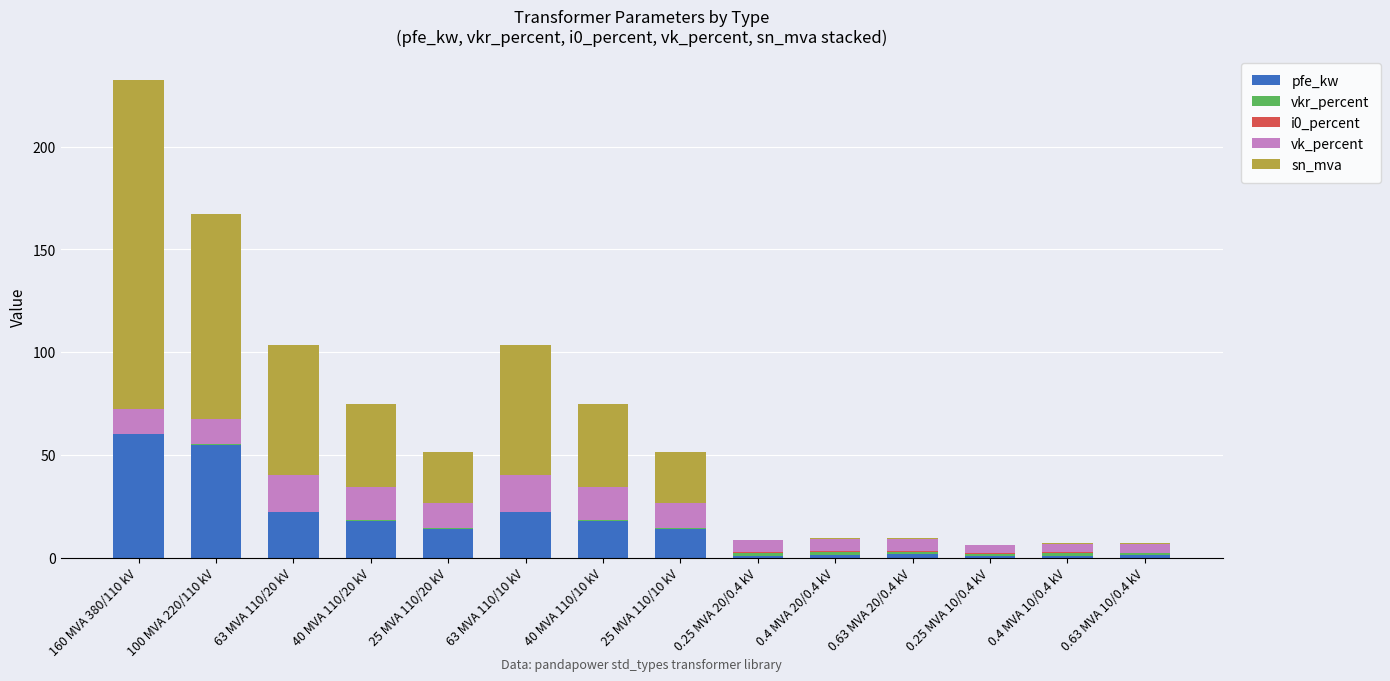

Is it true that pfe_kw equals 5.5 at 63 MVA 110/20 kV?

False